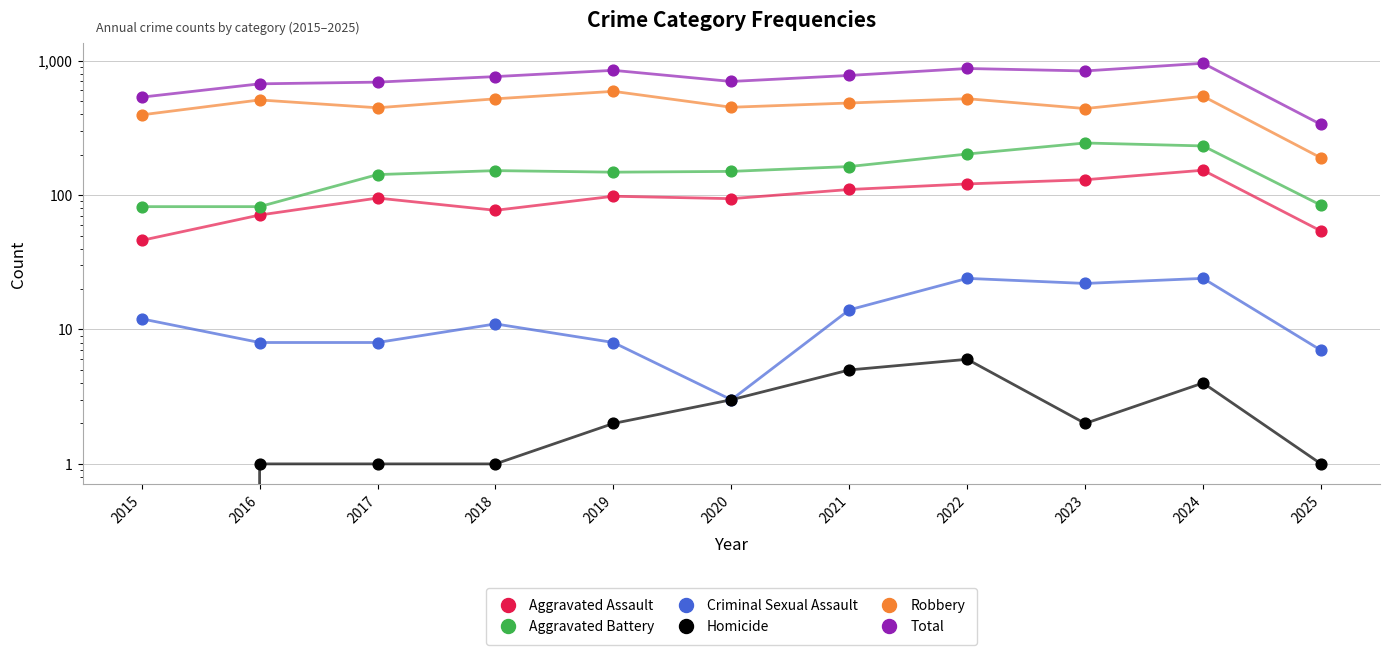

Which series contains the highest Y value?

Total